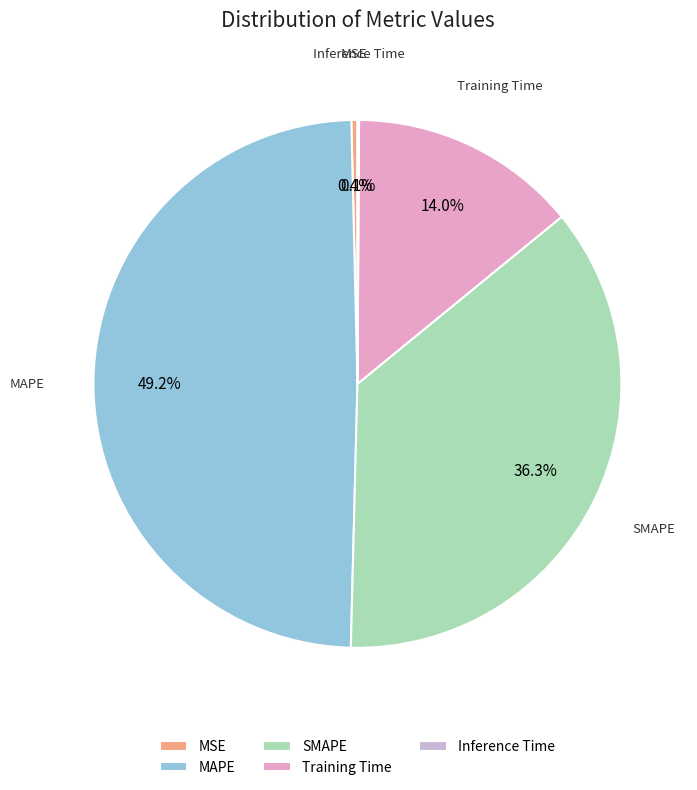

Between MSE and Training Time, which is larger?

Training Time